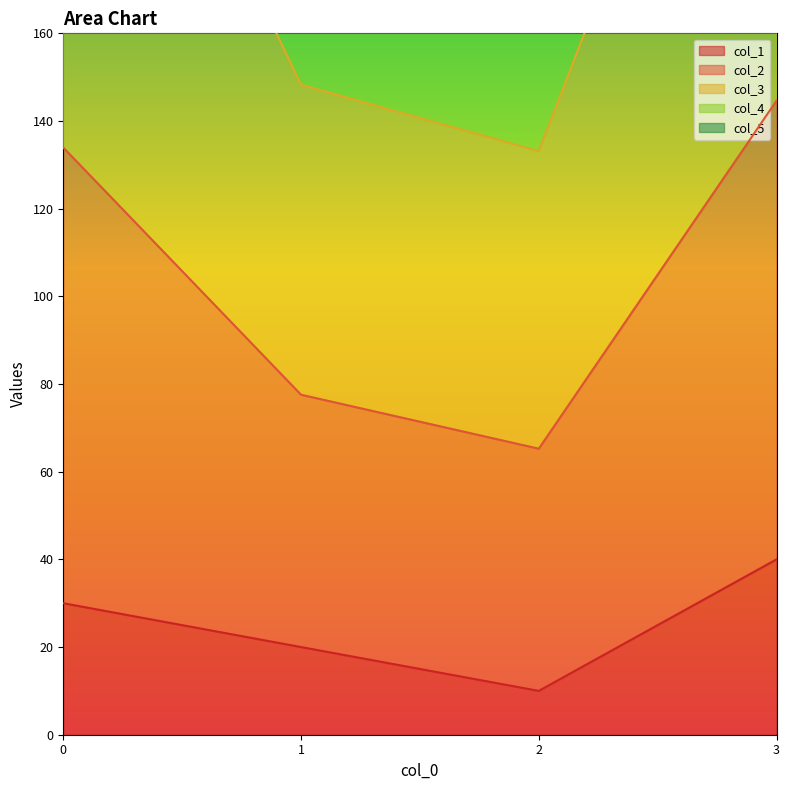

True or false: col_3 and col_1 intersect in this chart.

False